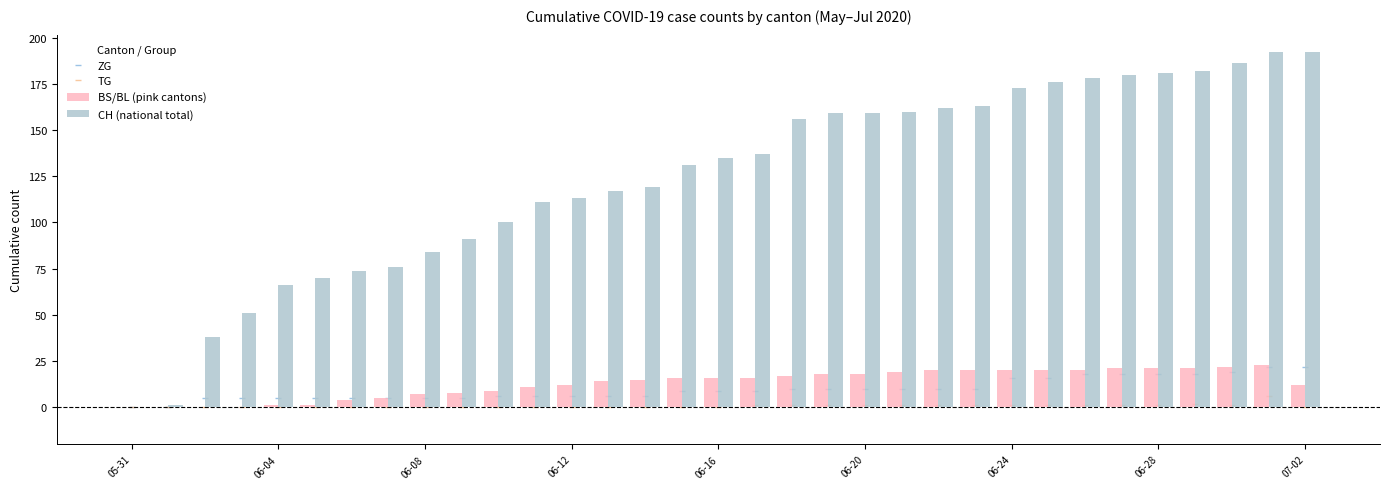

Reading left to right, transcribe all the data shown in this chart.

ZG: 0	0	5	5	5	5	5	5	5	5	6	6	6	6	6	9	9	9	10	10	10	10	10	10	16	16	18	18	18	18	19	22	22
TG: 0	0	0	0	0	0	0	0	0	0	0	0	0	0	0	0	0	1	1	1	1	1	1	1	1	1	1	1	1	2	1	6	0
BS/BL (pink cantons): 0	0	0	0	1	1	4	5	7	8	9	11	12	14	15	16	16	16	17	18	18	19	20	20	20	20	20	21	21	21	22	23	12
CH (national total): 0	1	38	51	66	70	74	76	84	91	100	111	113	117	119	131	135	137	156	159	159	160	162	163	173	176	178	180	181	182	186	192	192